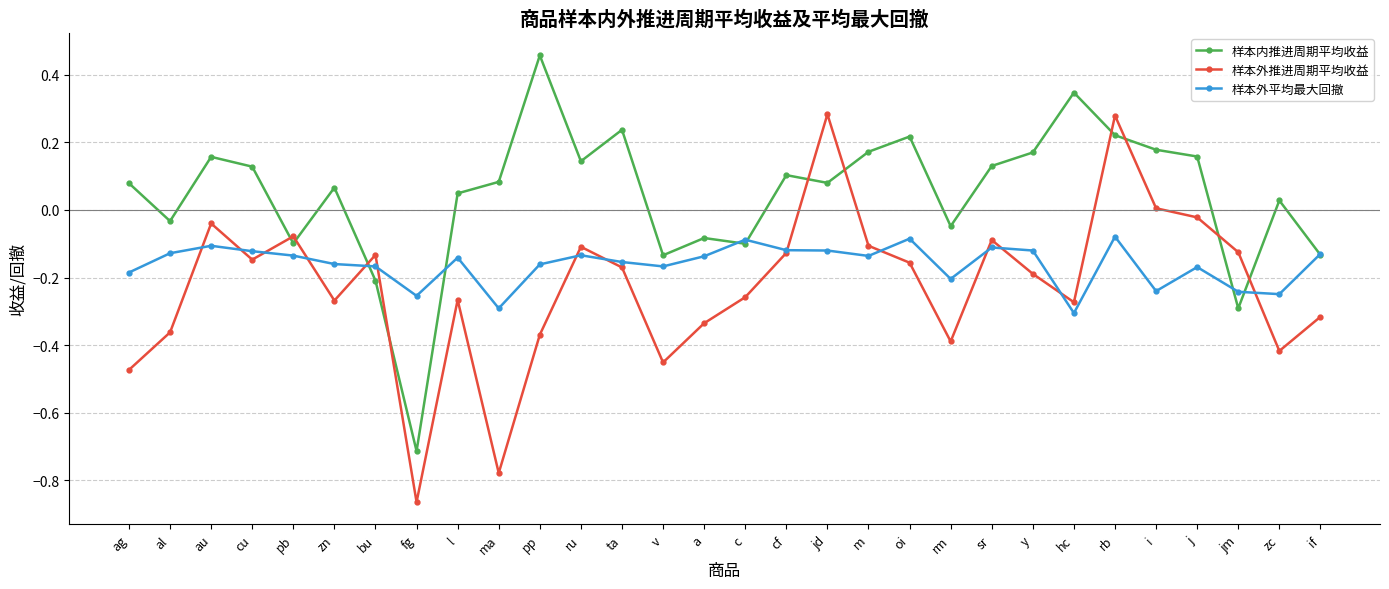

Rank the series by their average value, from highest to lowest.

样本内推进周期平均收益, 样本外平均最大回撤, 样本外推进周期平均收益